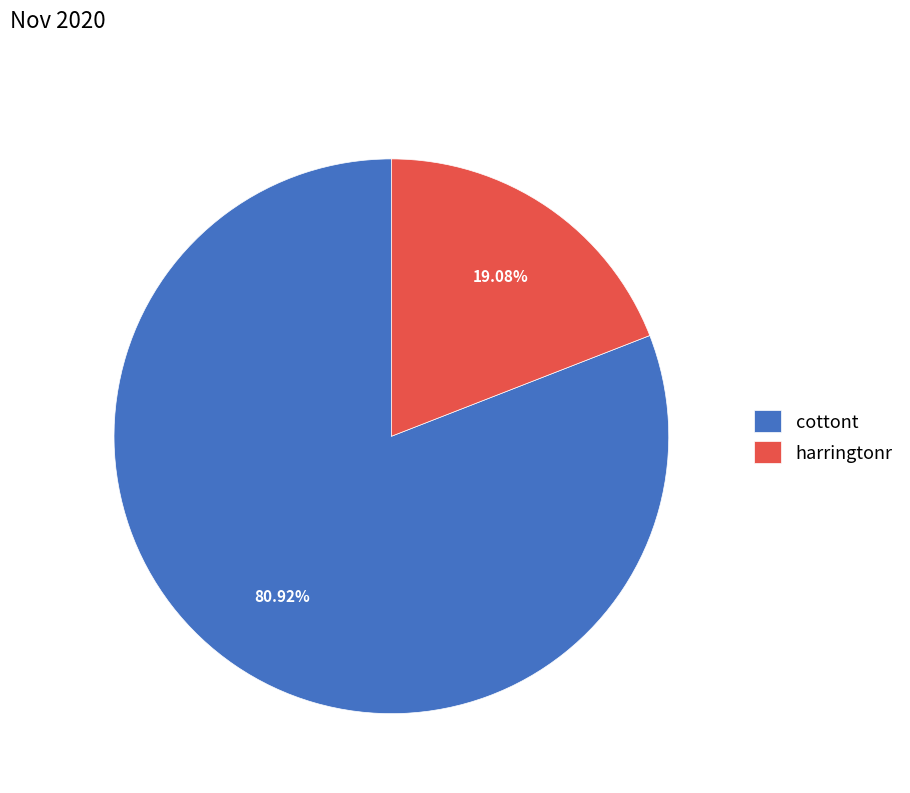

To the nearest percent, what is the combined percentage of cottont and harringtonr?

100%